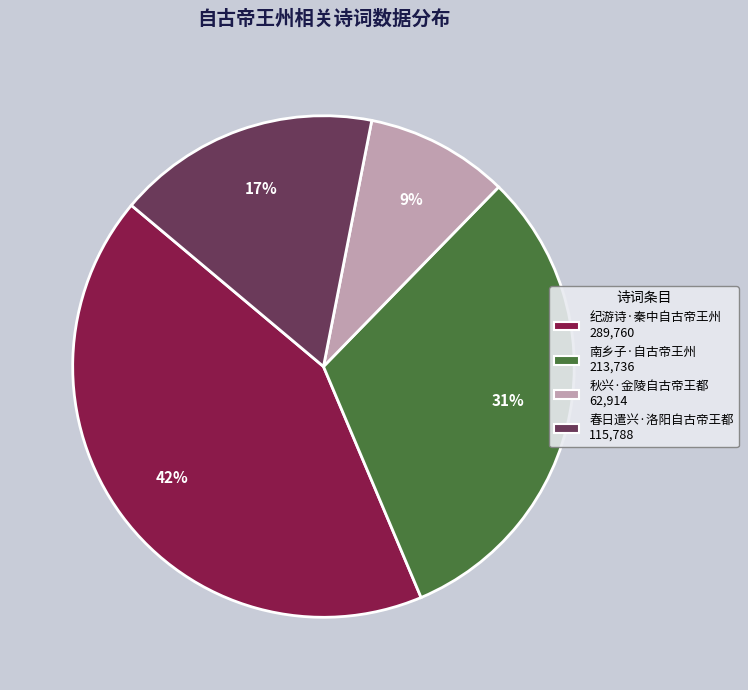

To the nearest percent, what is the average slice percentage?

25%